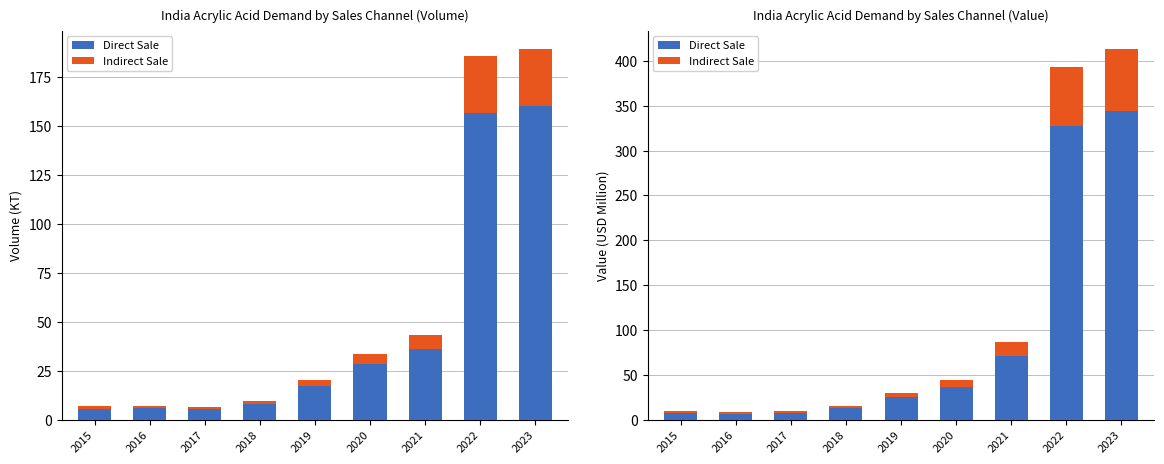

Reading left to right, extract all data points from this chart.

Direct Sale: 7.5	6.7	7.8	12.6	24.9	36.6	71.5	327.5	344.1
Indirect Sale: 1.8	1.5	1.7	2.7	5.3	7.6	14.5	66.0	68.7